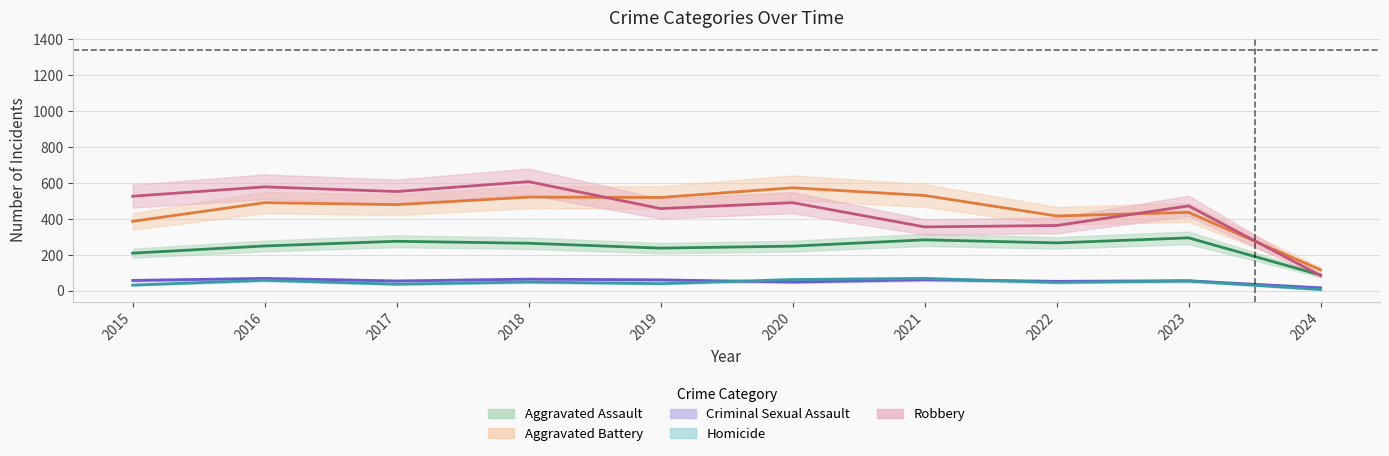

What is the difference between the highest and lowest values at 2019?

480